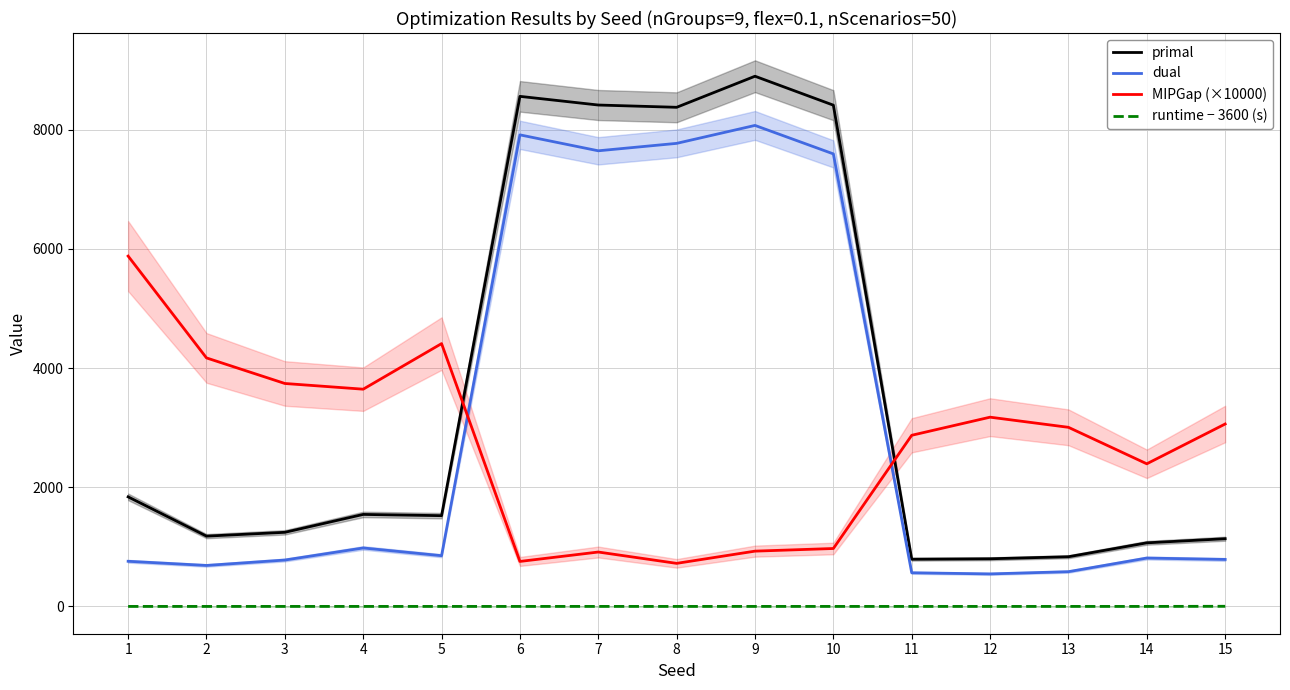

True or false: runtime − 3600 (s) and dual intersect in this chart.

False